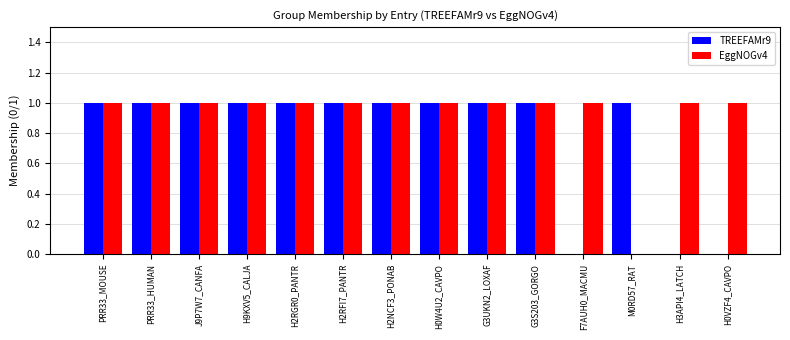

True or false: EggNOGv4 has a value of 2 at H0VZF4_CAVPO.

False